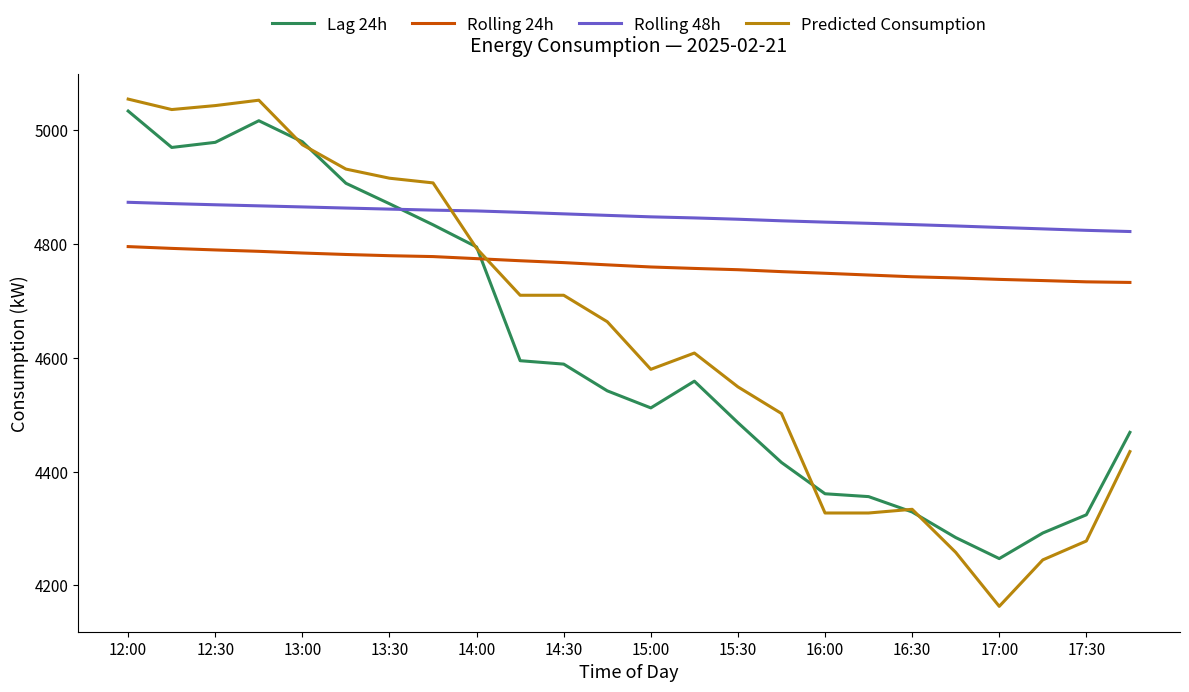

After their last crossing, which series has the higher values: Lag 24h or Rolling 24h?

Rolling 24h